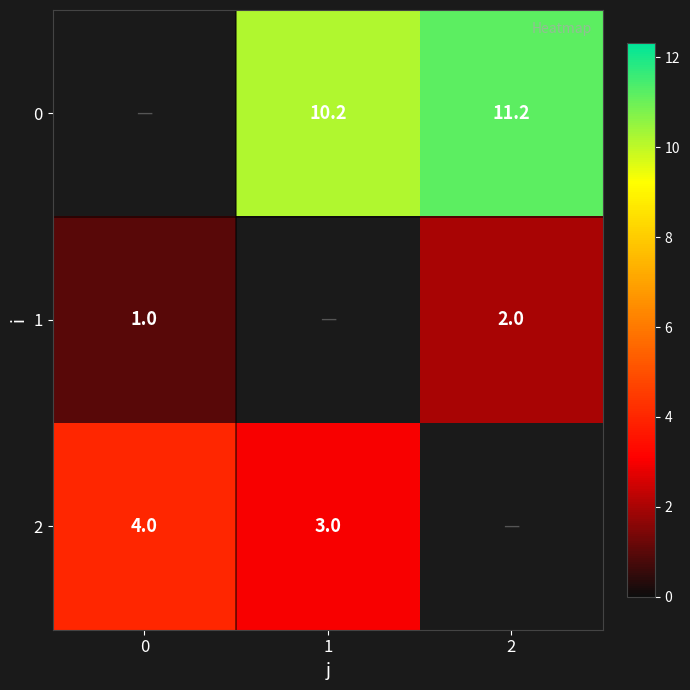

True or false: 0 has a value of 11.2 at 2.

True